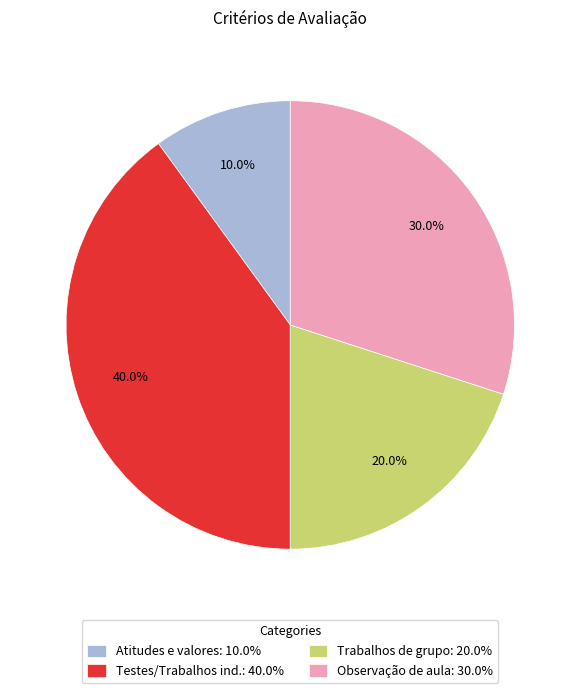

True or false: Testes/Trabalhos ind. accounts for 40% of the total.

True